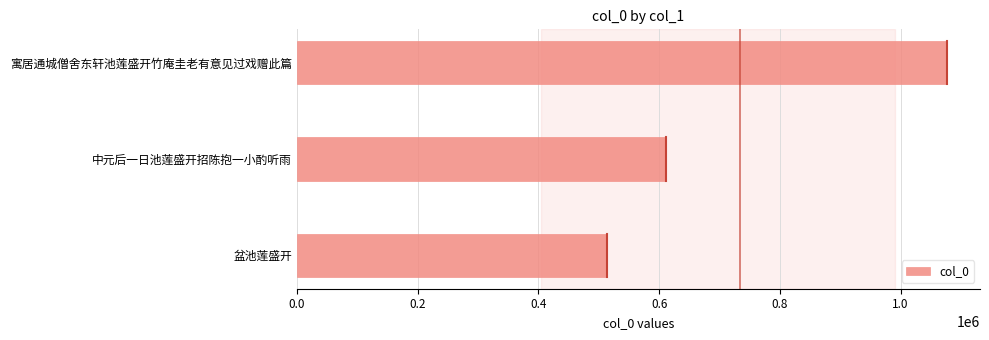

What is the difference between the values at 盆池莲盛开 and 寓居通城僧舍东轩池莲盛开竹庵圭老有意见过戏赠此篇?

564226